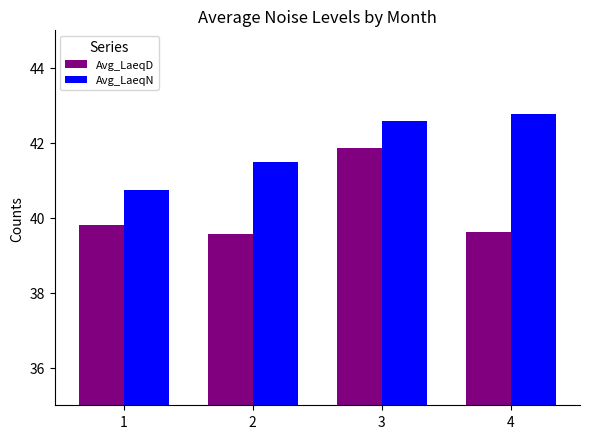

The Avg_LaeqN series shows 60.0 at 1. True or false?

False